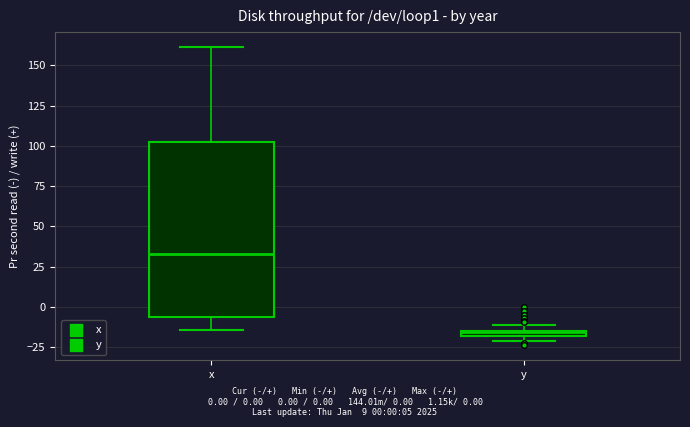

Where does the lower whisker of the box for x end on the y-axis? The values are not printed on the chart, so give them approximately, as read against the axis.

-15